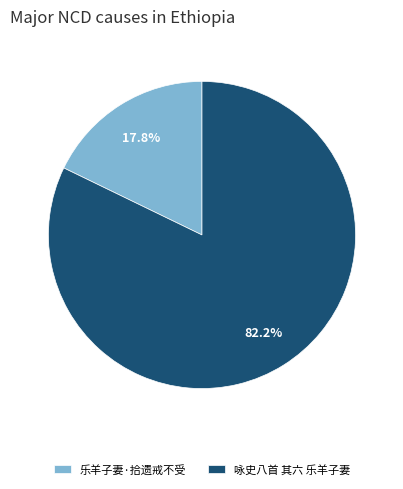

What portion of the pie excludes 乐羊子妻·拾遗戒不受?

82.2%